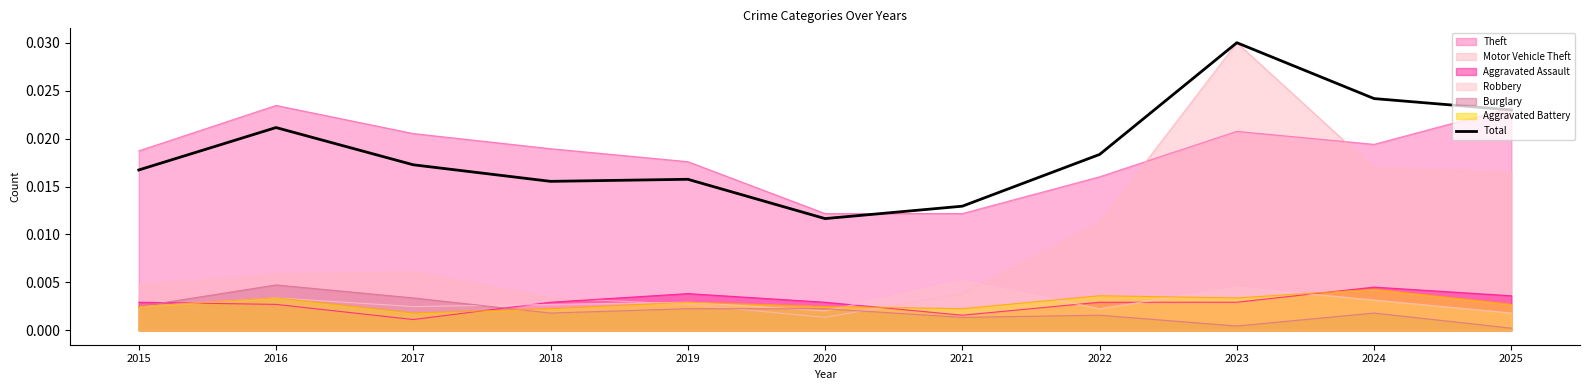

Between 2020 and 2025, which series saw the biggest shift?

Motor Vehicle Theft